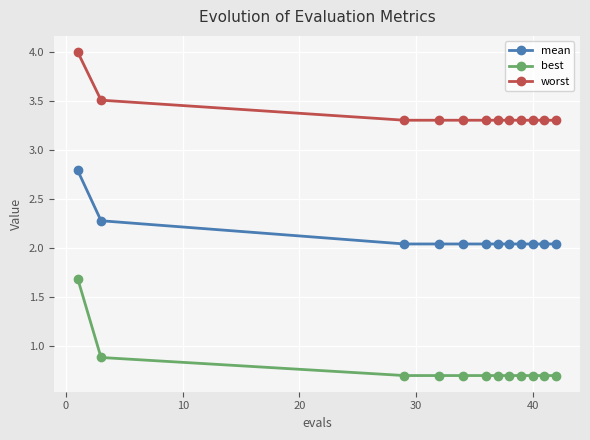

True or false: mean and worst intersect in this chart.

False